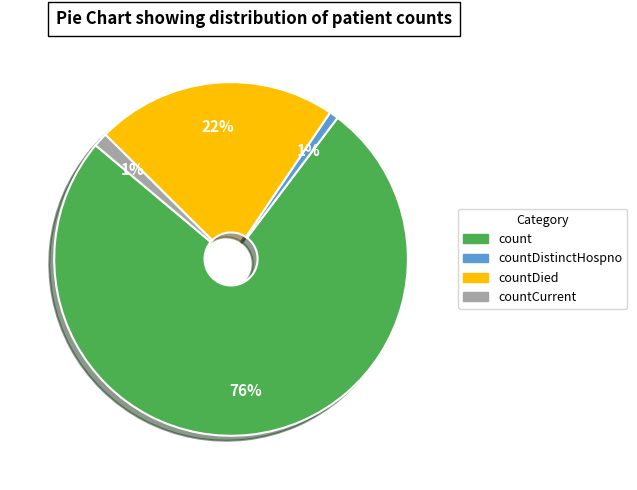

To the nearest percent, what is the average slice percentage?

25%